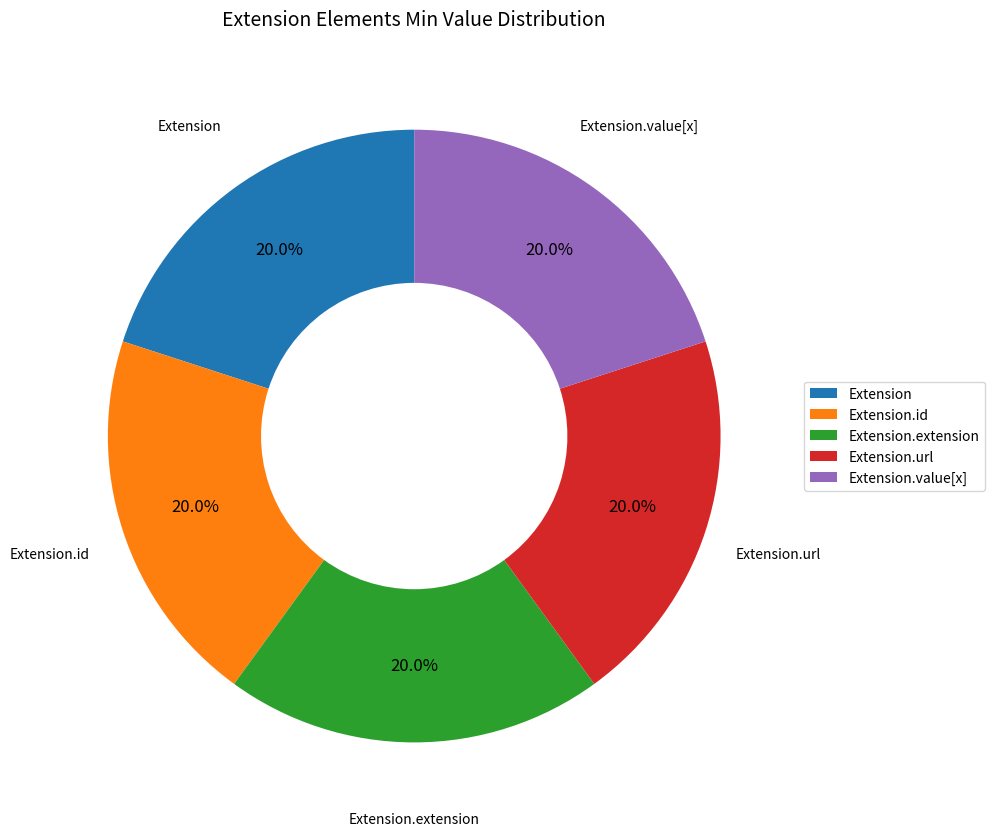

Is the sum of Extension.value[x] and Extension.id greater than half?

No